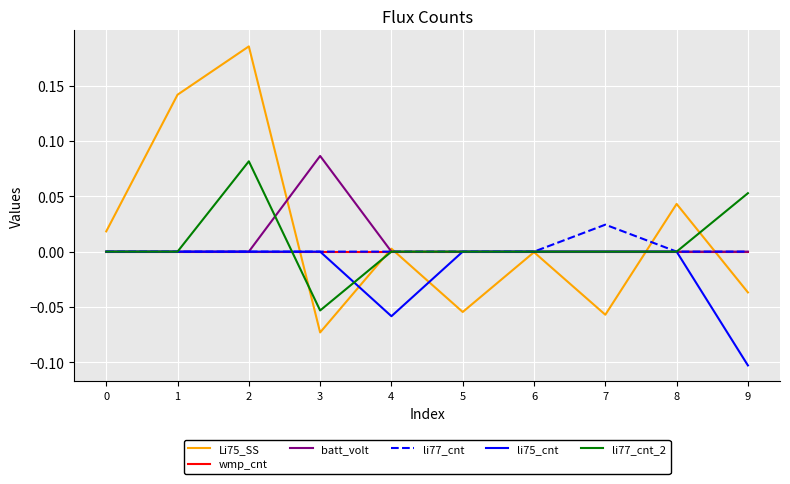

The value of li77_cnt at 3 is 0.0. True or false?

True